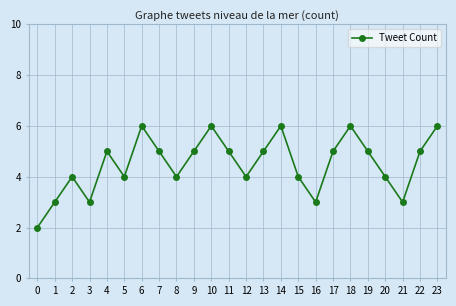

What is the sum of the values at 13 and 3?

8